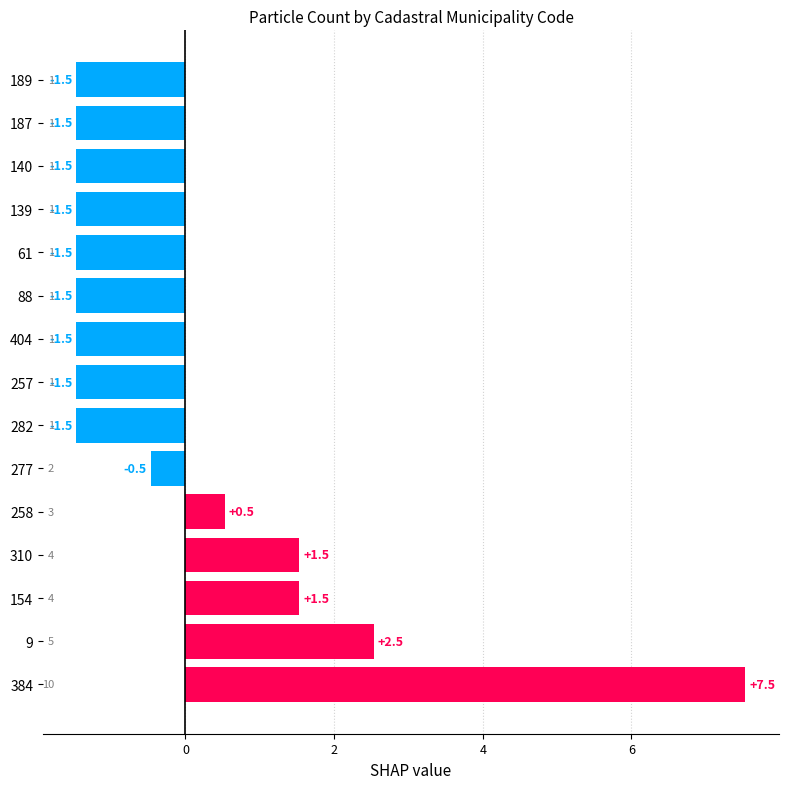

Reading bottom to top, extract all data points from this chart.

7.5	2.5	1.5	1.5	0.5	-0.5	-1.5	-1.5	-1.5	-1.5	-1.5	-1.5	-1.5	-1.5	-1.5